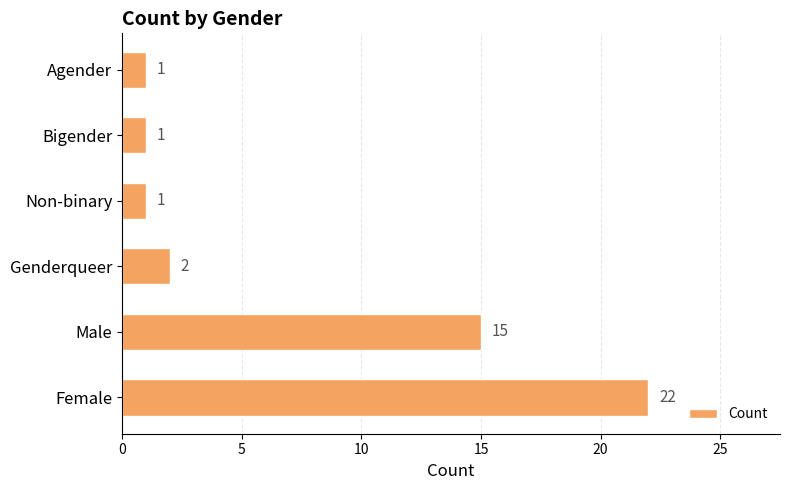

What is the smallest value displayed?

1